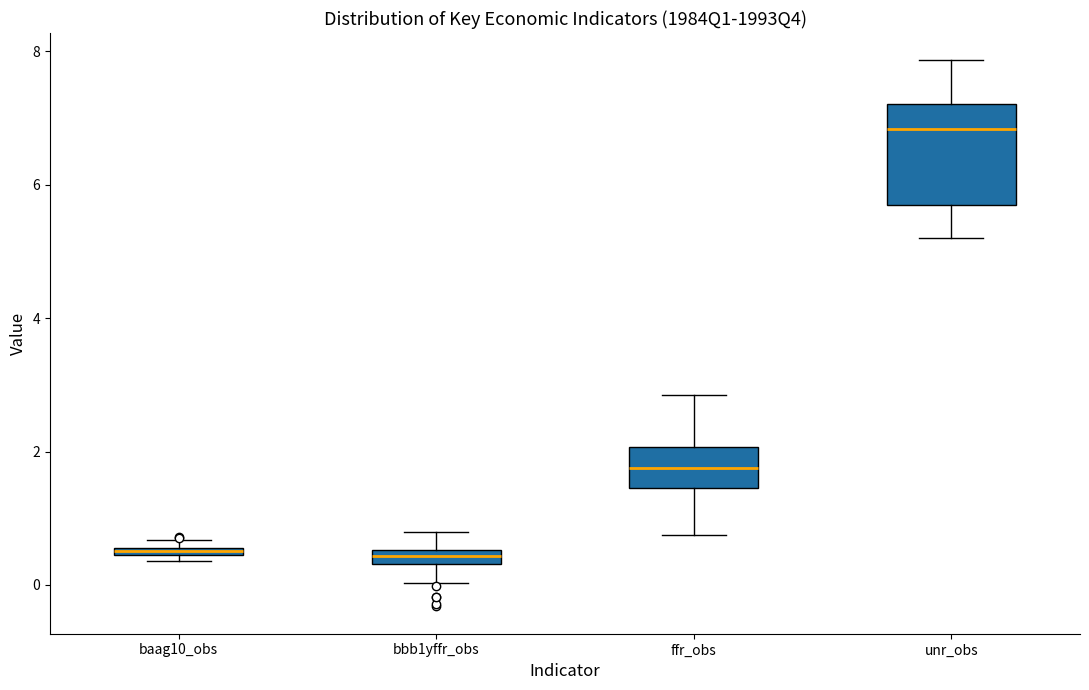

Where is the upper edge of the box for bbb1yffr_obs on the y-axis? The values are not printed on the chart, so give them approximately, as read against the axis.

0.6